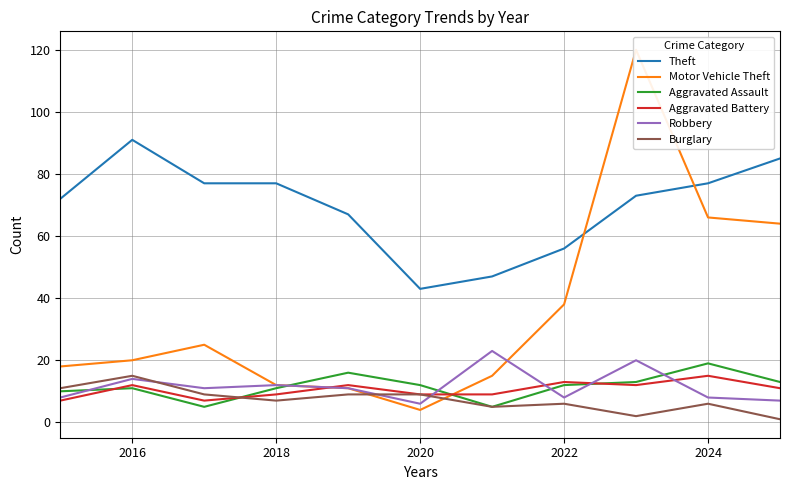

How many values in the Theft series exceed 73?

5